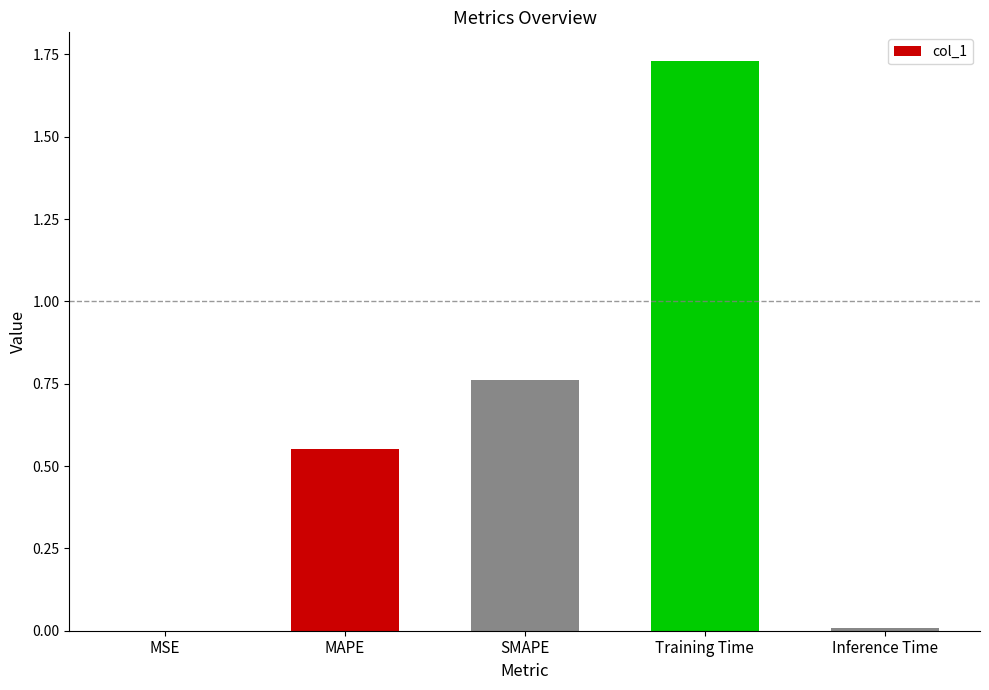

What is the change in value from MAPE to Inference Time?

-0.5